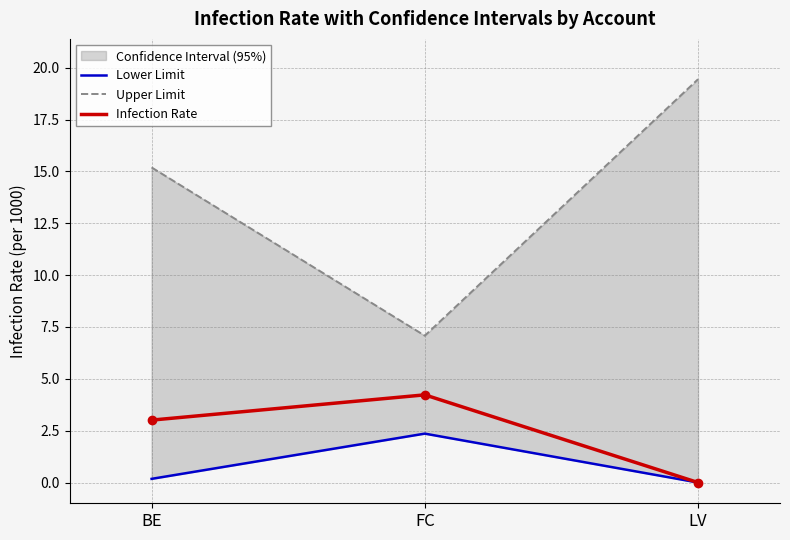

What is the total value across all series at BE?

18.4